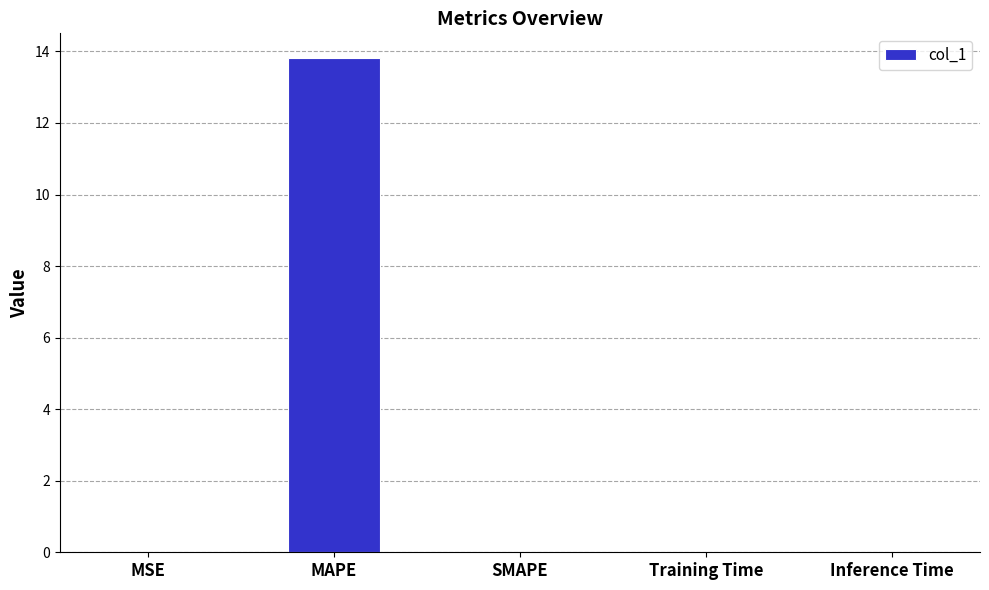

What value does the data have at MAPE?

13.8